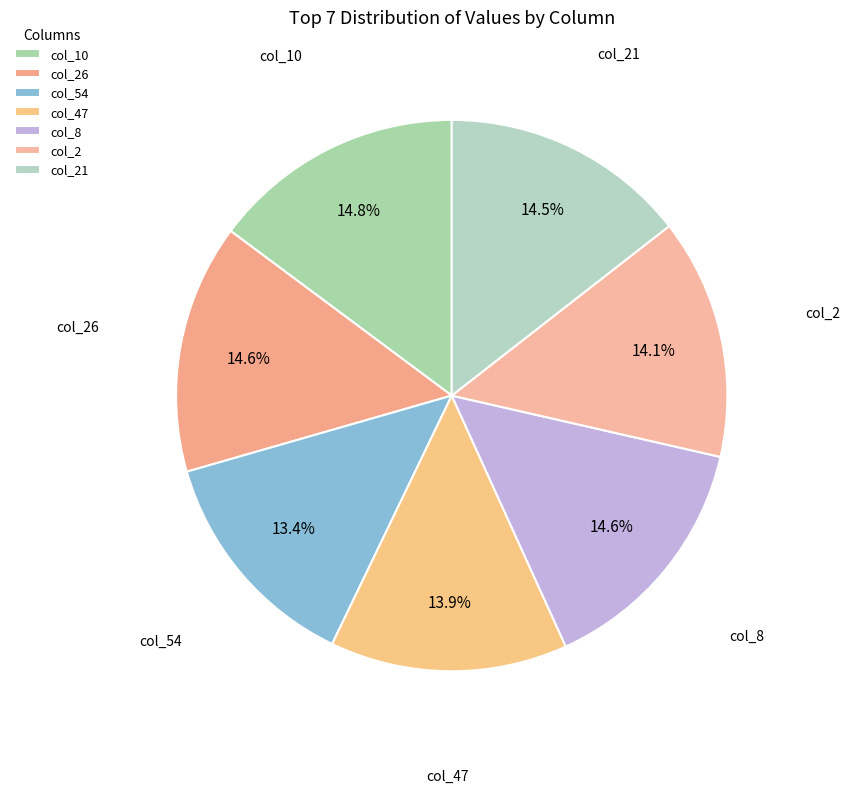

Count the number of slices in the pie.

7